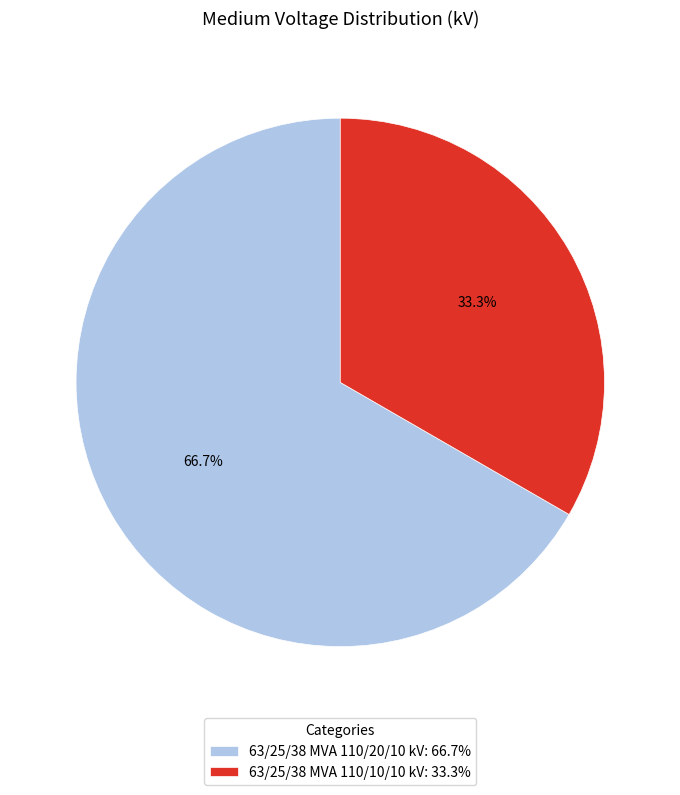

To the nearest percent, what is the combined percentage of 63/25/38 MVA 110/20/10 kV and 63/25/38 MVA 110/10/10 kV?

100%